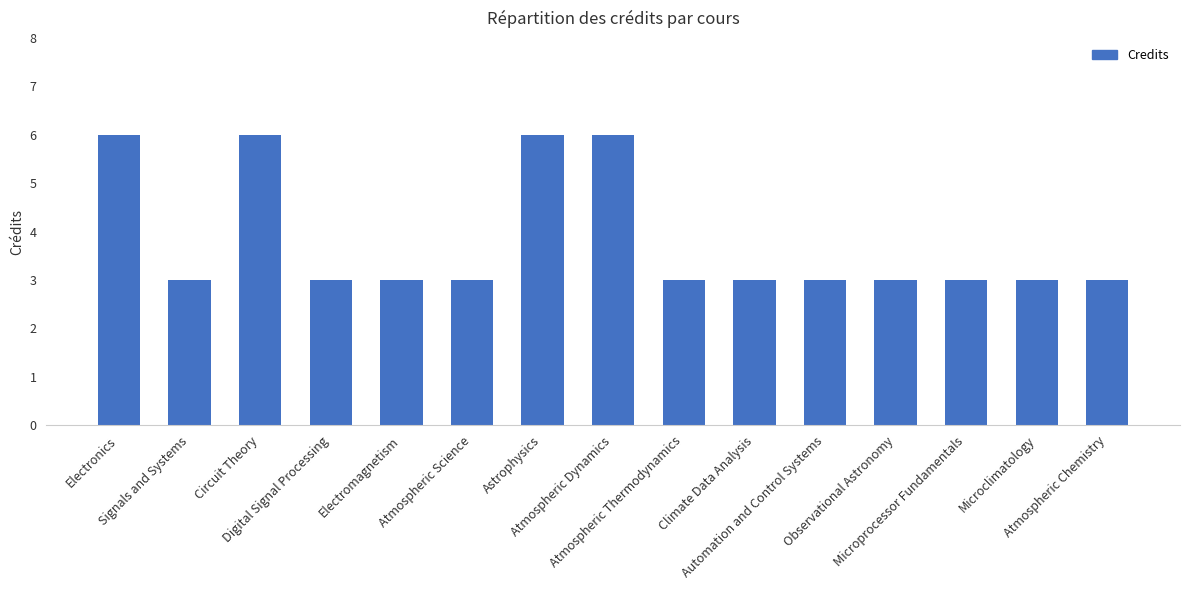

What is the sum of all values?

57